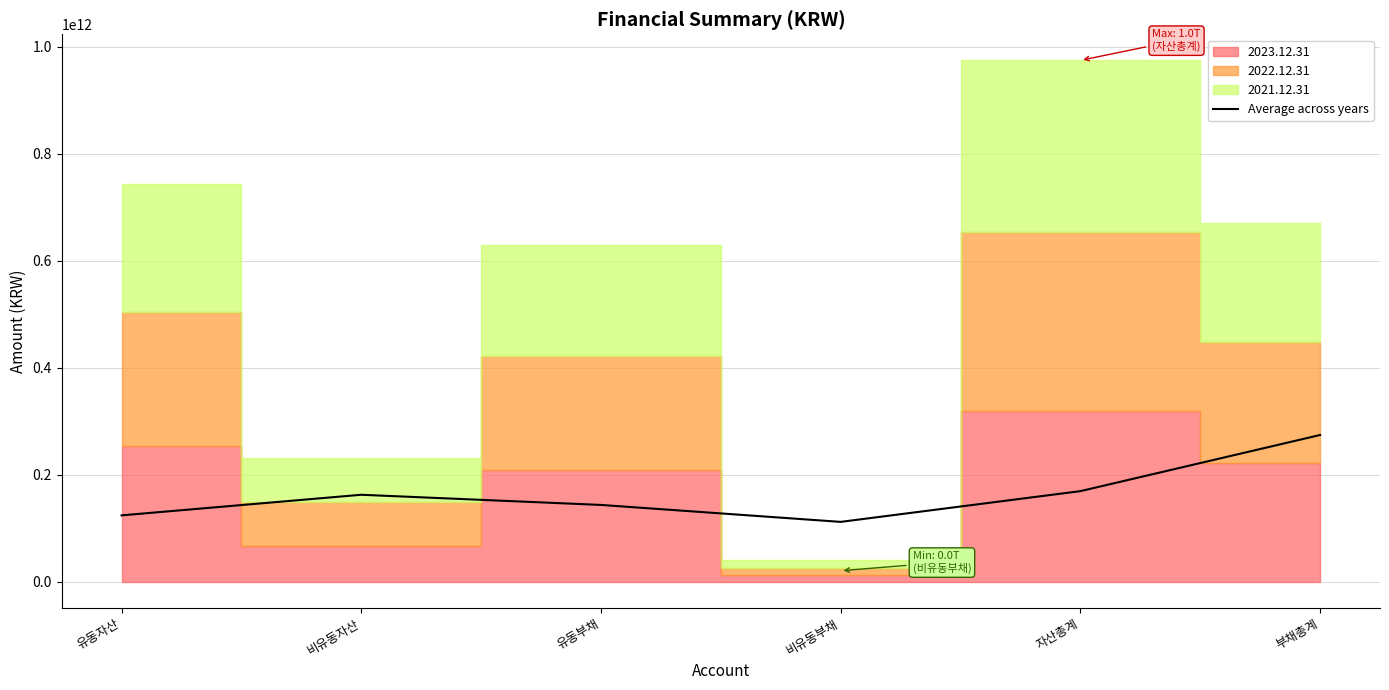

What is the change in value from 유동자산 to 비유동자산?

+38482842349.7